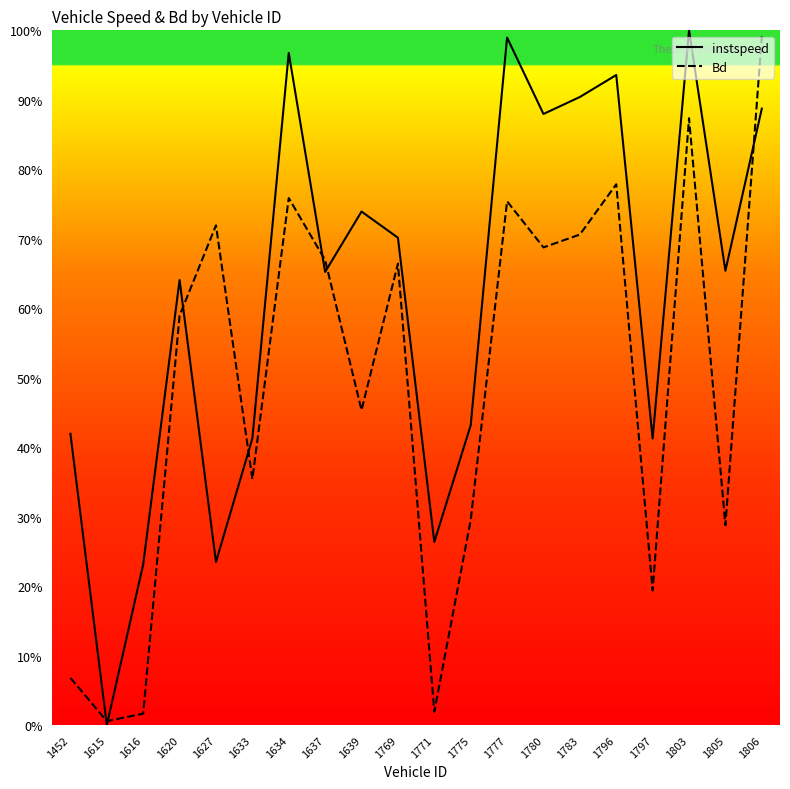

True or false: Bd has more than 2 interior local peaks.

True